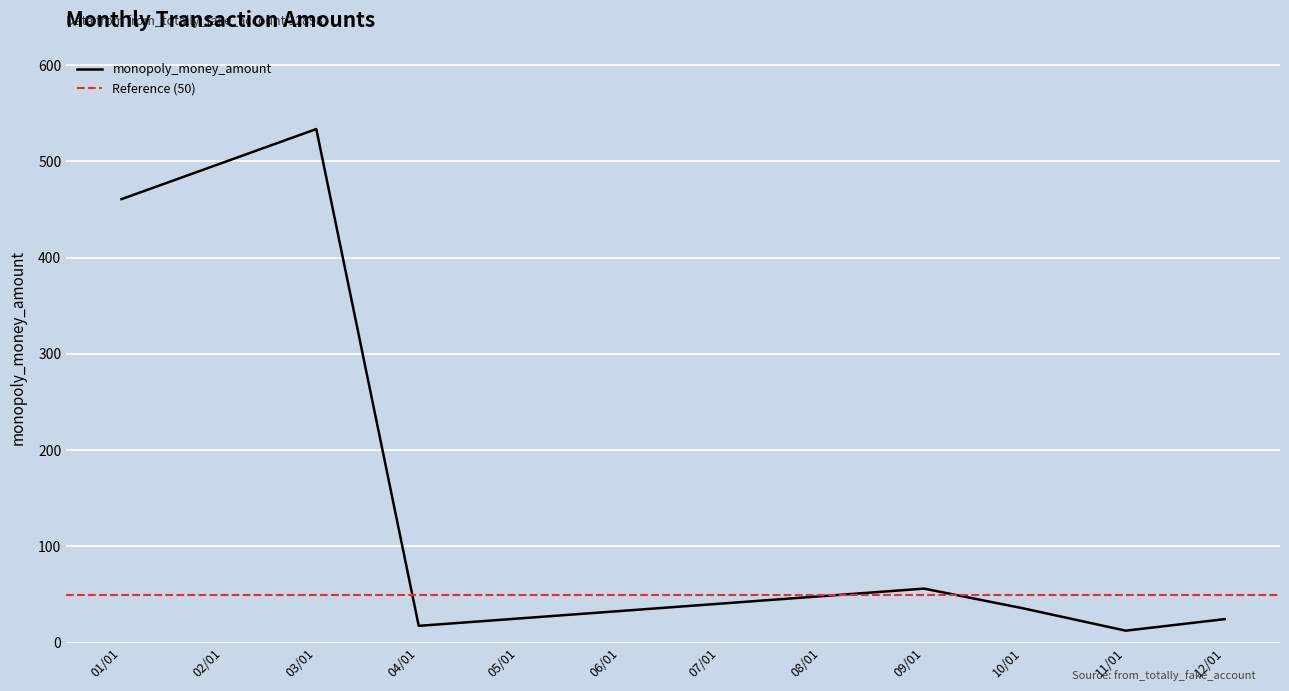

The value of monopoly_money_amount at 09/01 is 56.2. True or false?

True